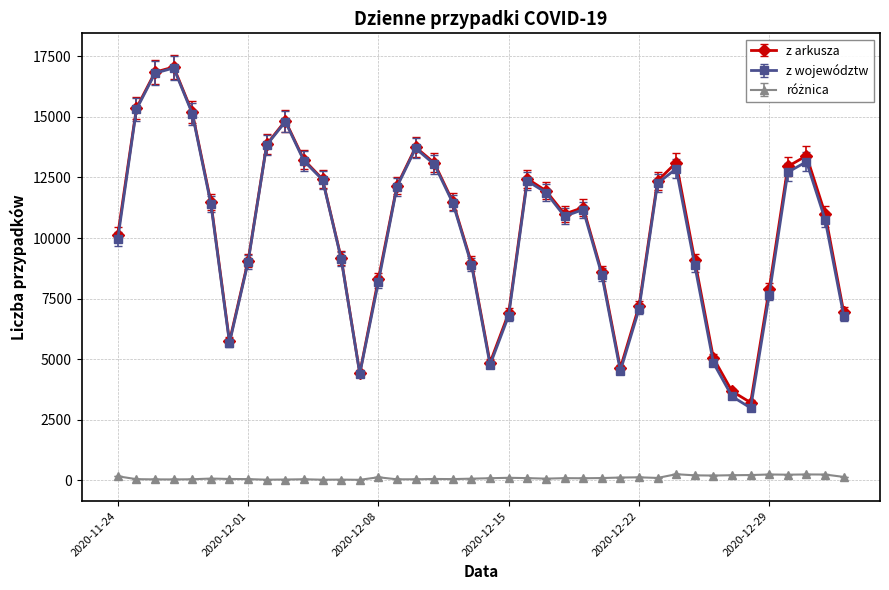

What is the highest value of the z arkusza series?

17059